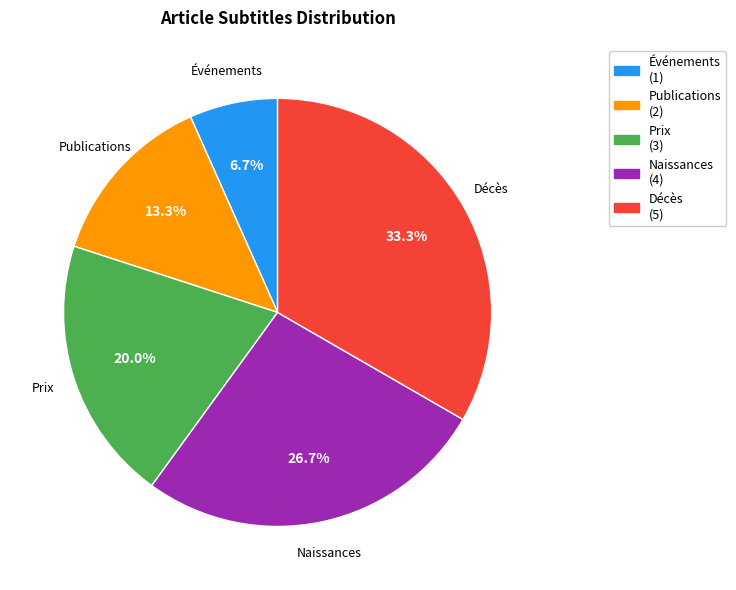

Which category has the smallest portion of the pie?

Événements